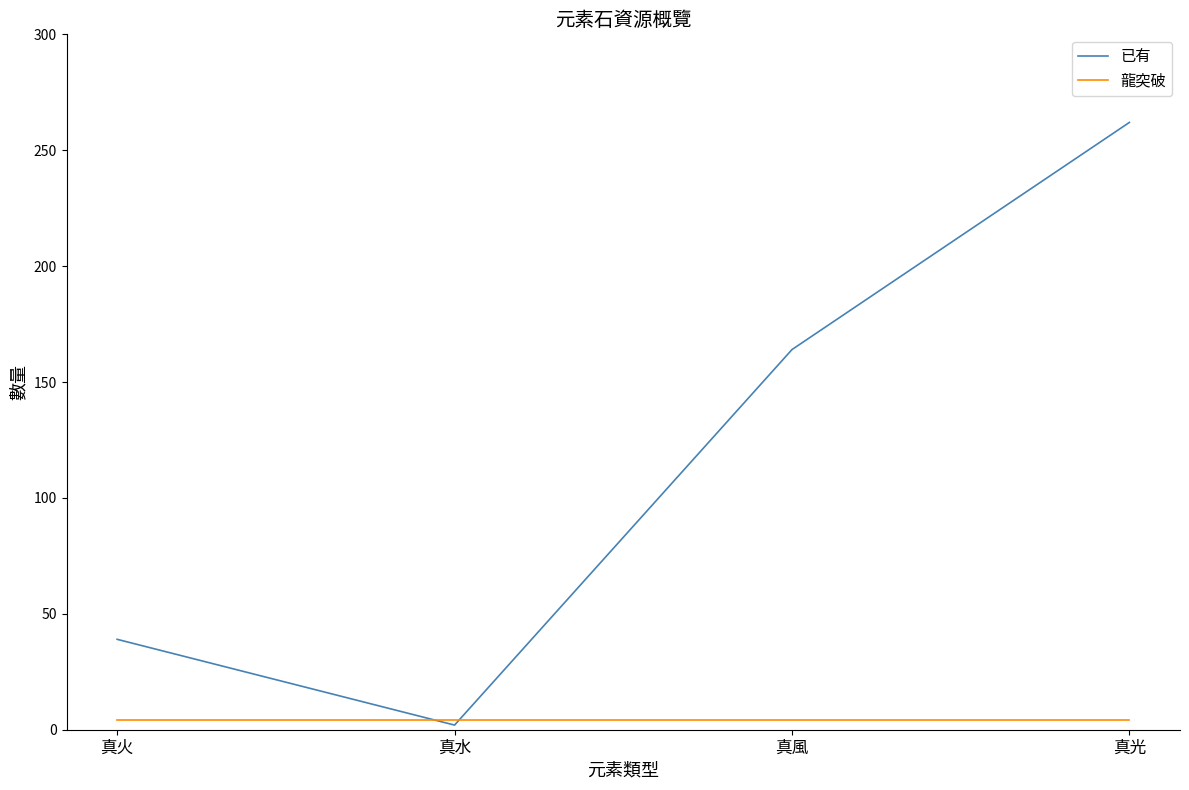

How many values in the 已有 series are below 164?

2